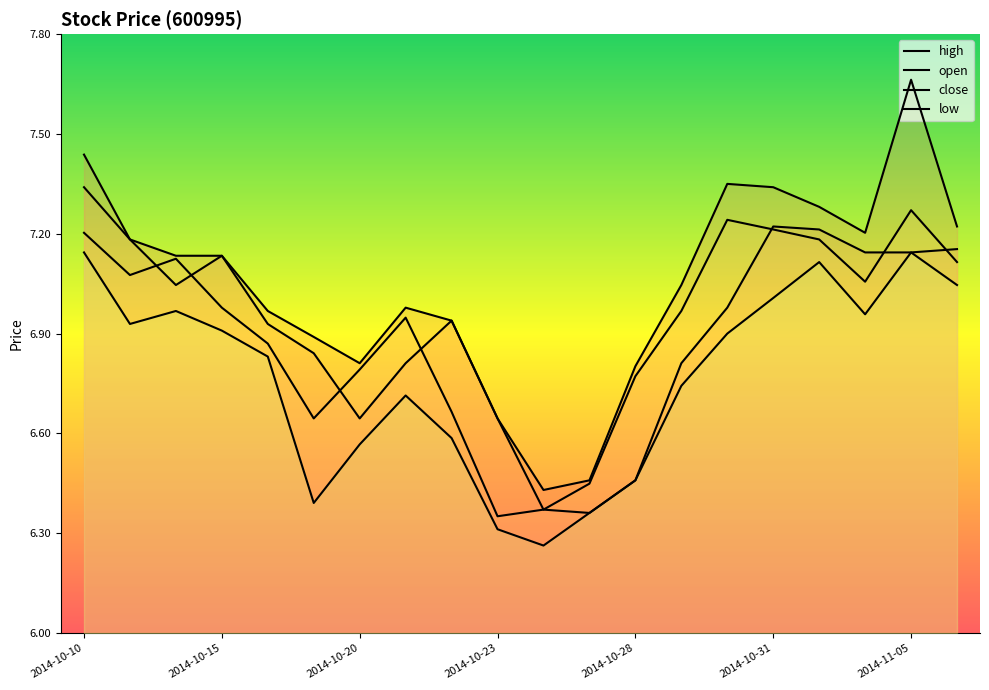

The open series shows 2.6 at 2014-10-31. True or false?

False